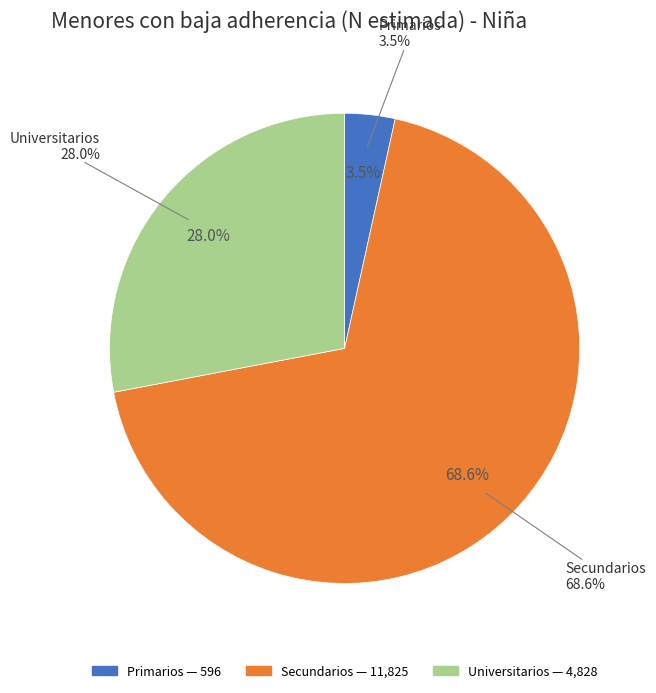

What is the change in value from Secundarios to Universitarios?

-6997